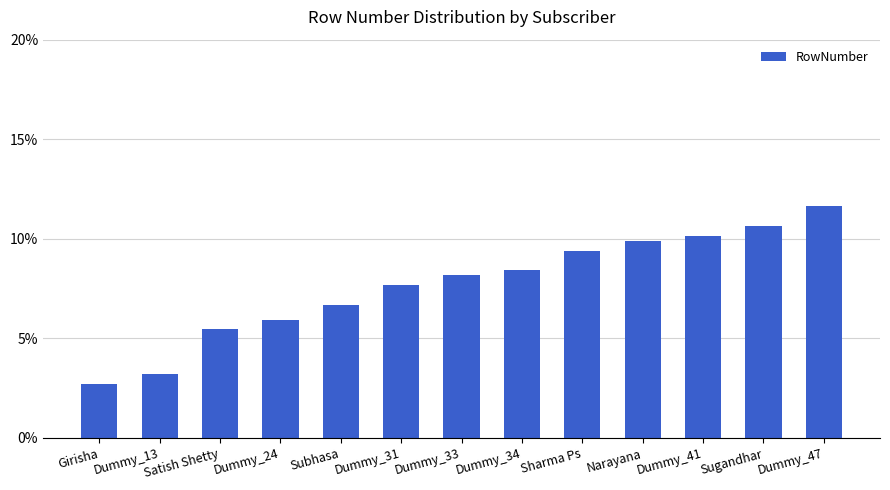

Does the chart contain any negative values?

No